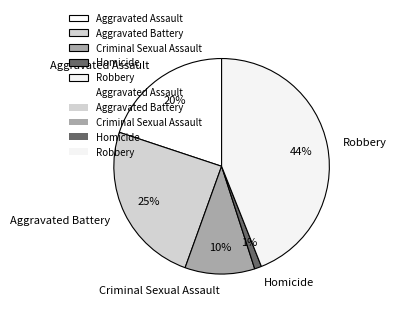

What is the ratio of the value at Criminal Sexual Assault to the value at Aggravated Battery?

0.4